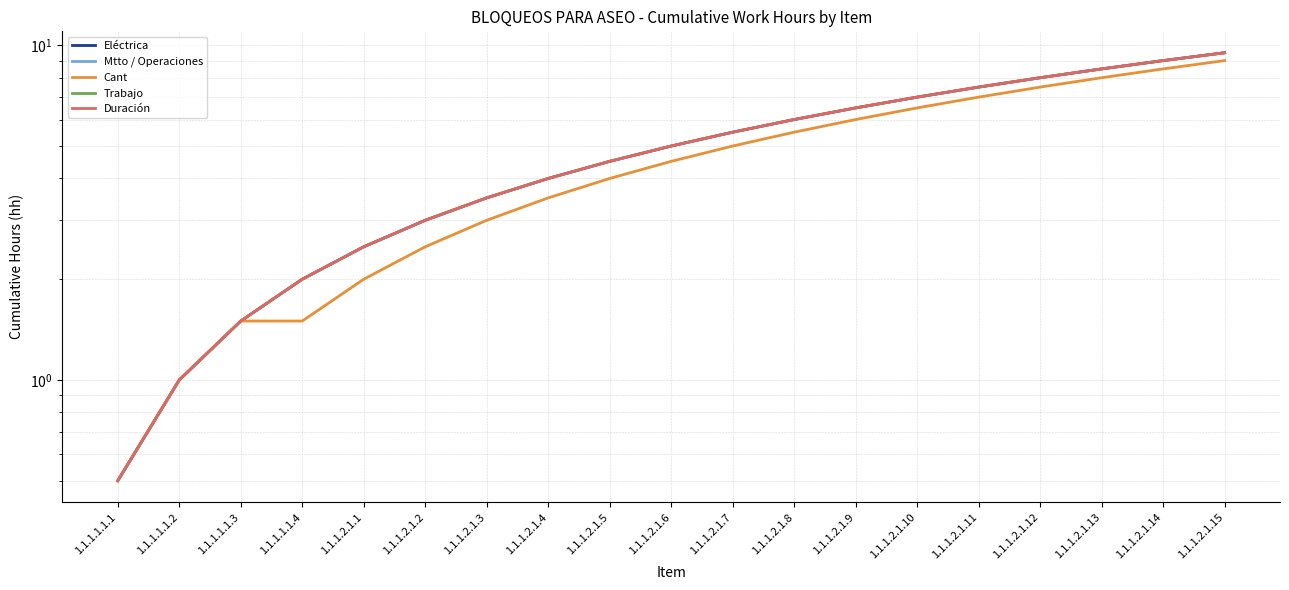

Which has a higher value, 1.1.1.2.1.15 or 1.1.1.2.1.7?

1.1.1.2.1.15